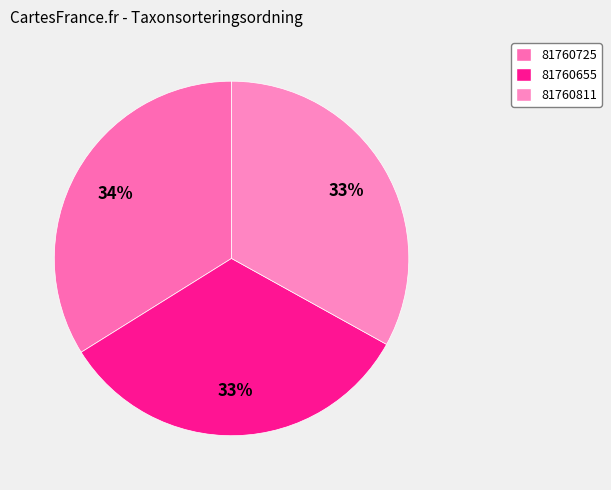

Rank the categories by value from highest to lowest.

81760725, 81760655, 81760811